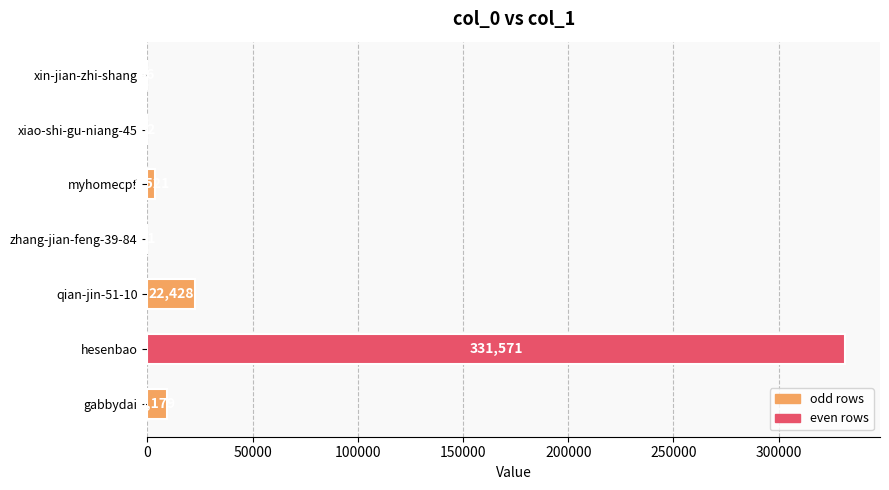

What is the sum of all values?

366828